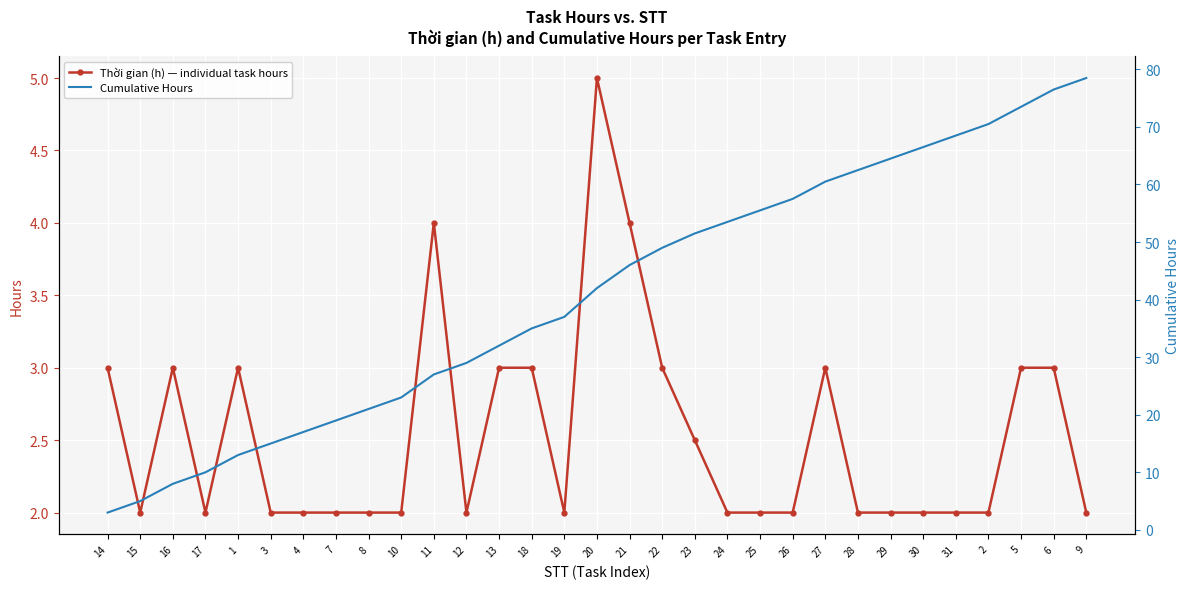

Is it true that Cumulative Hours equals 26.1 at 9?

False